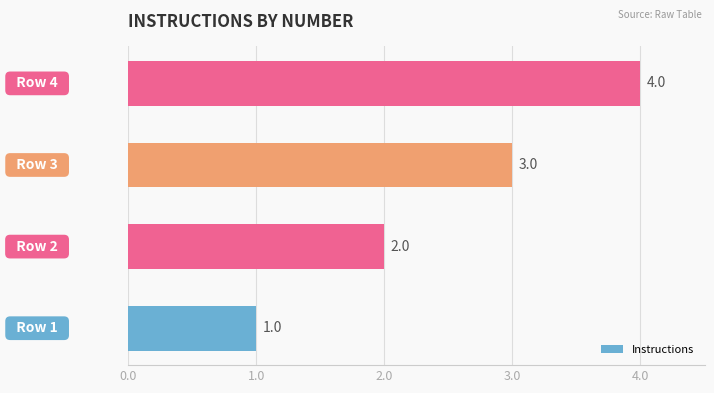

What is the greatest value displayed?

4